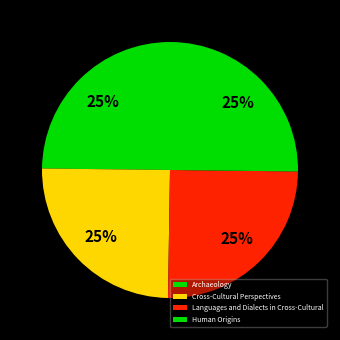

Is there any slice that represents more than half of the pie?

No